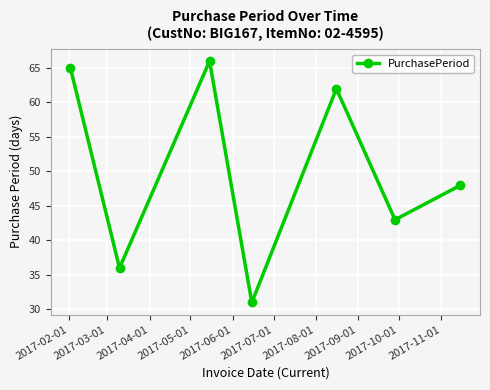

Does the chart display data point markers on the line(s)?

Yes